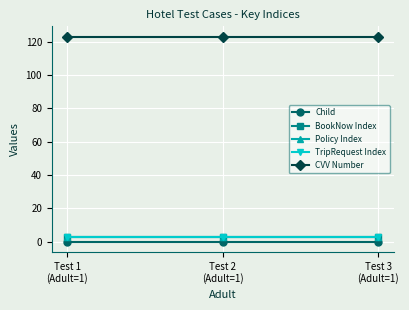

Which category has the highest value in the BookNow Index series?

Test 1
(Adult=1)